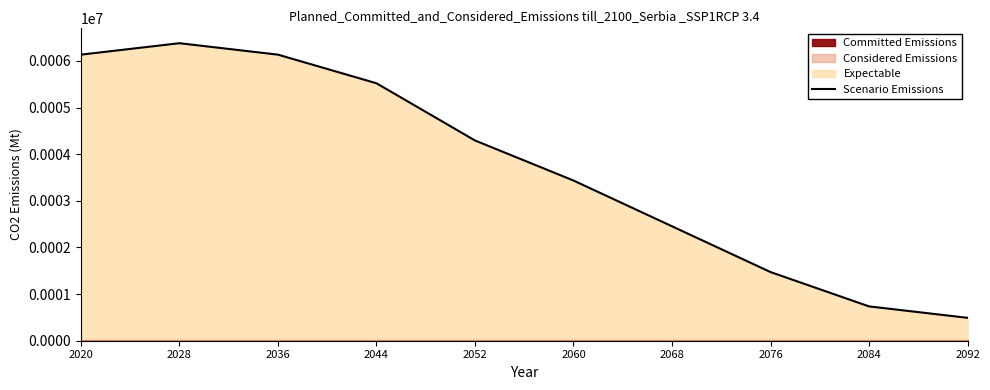

List the labels in order of value, largest first.

2028, 2020, 2036, 2044, 2052, 2060, 2068, 2076, 2084, 2092